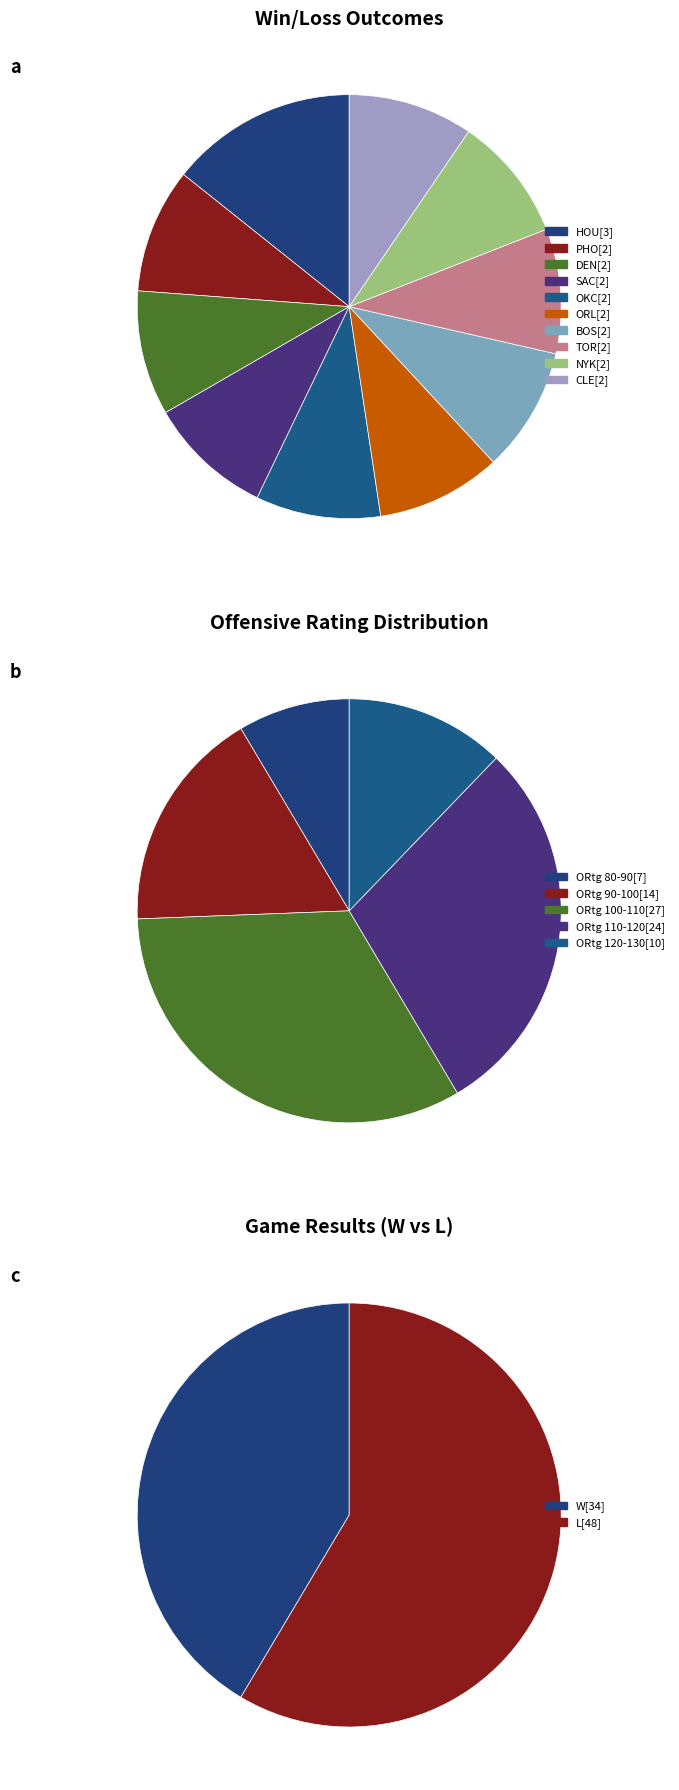

Does any single category account for the majority?

Yes